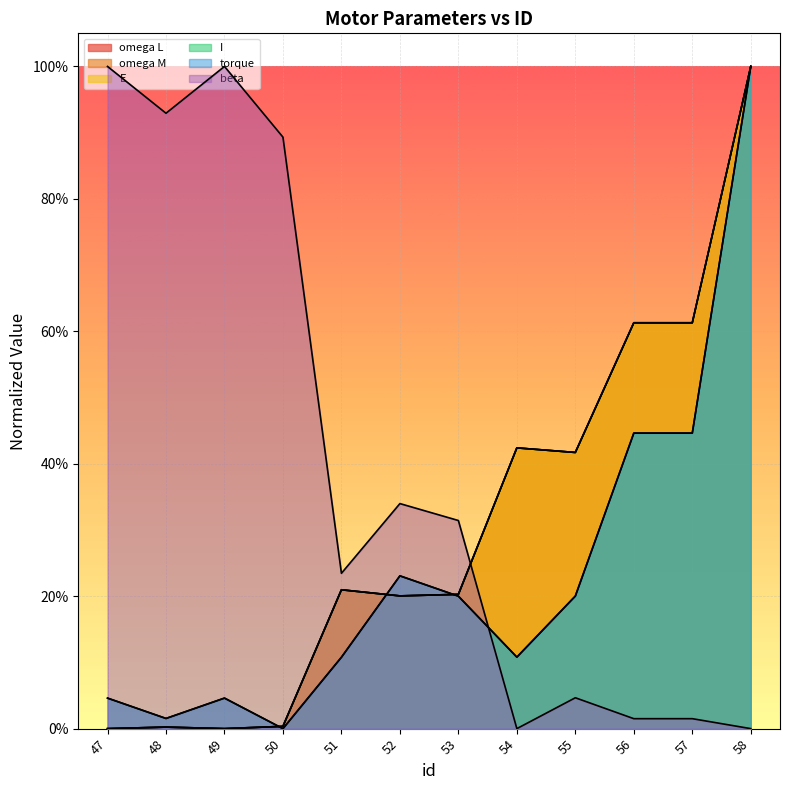

At which category does beta reach its first local valley?

48